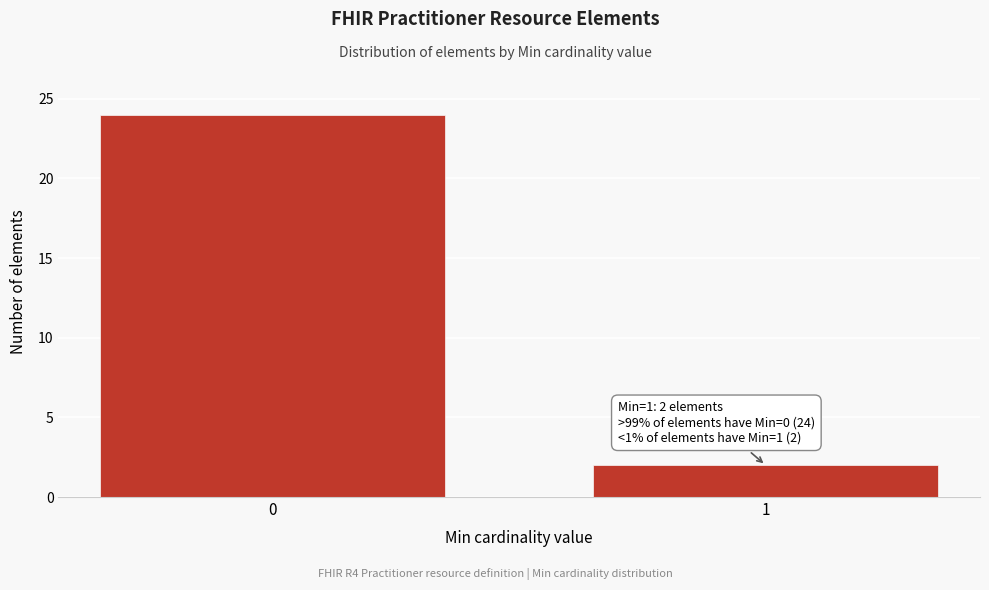

Reading right to left, list all the values displayed in this chart.

1=2	0=24